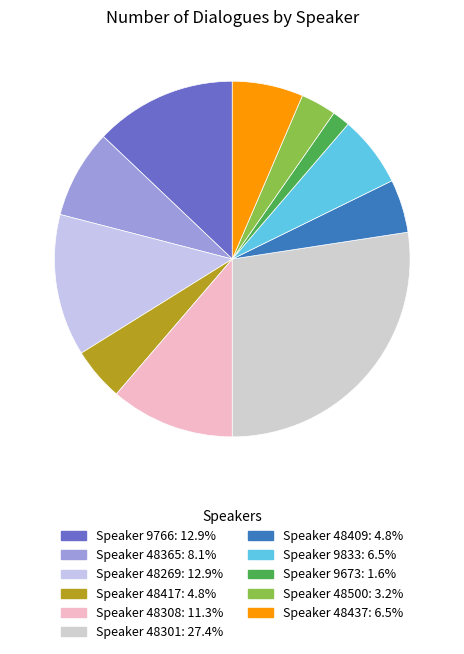

How many slices are in this pie chart?

11